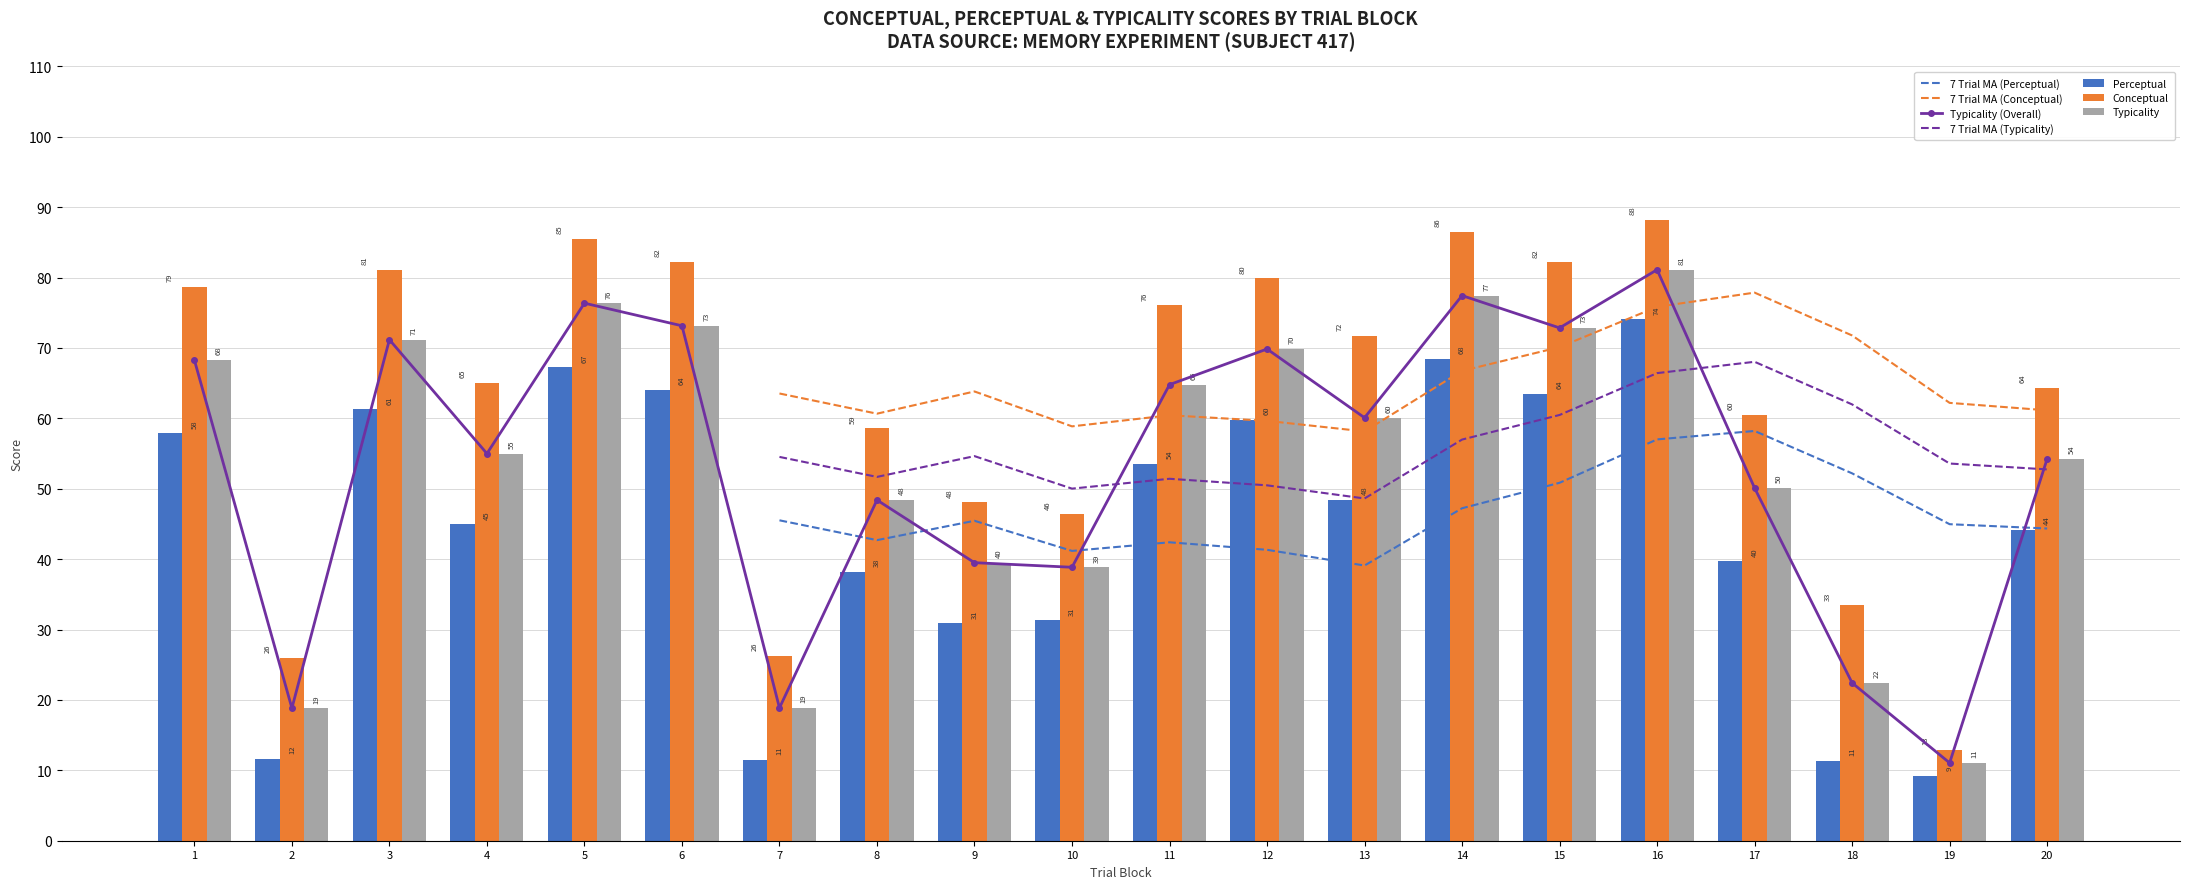

How many values in the typicality series exceed 60?

10